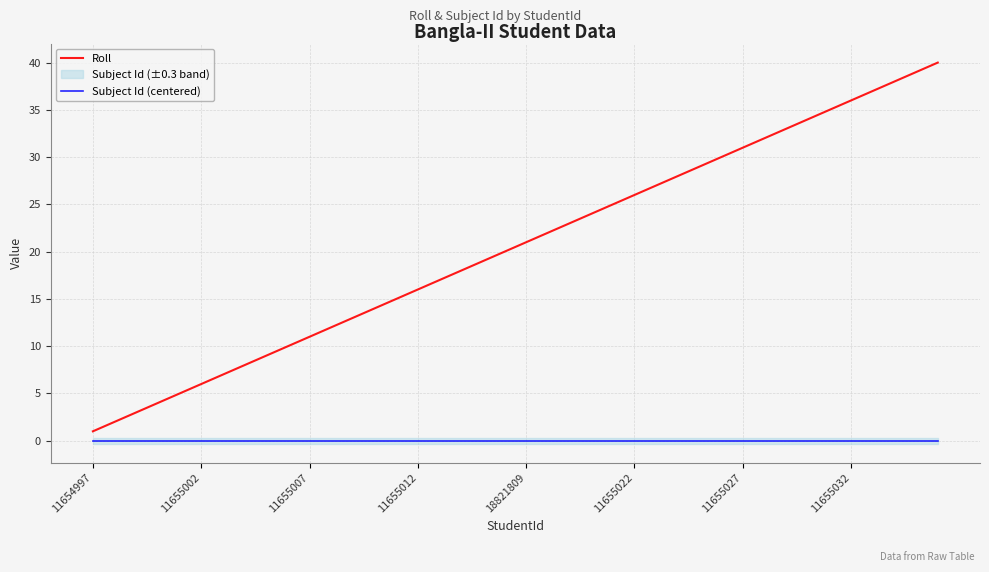

What is the spread (max minus min) of values at 29?

30